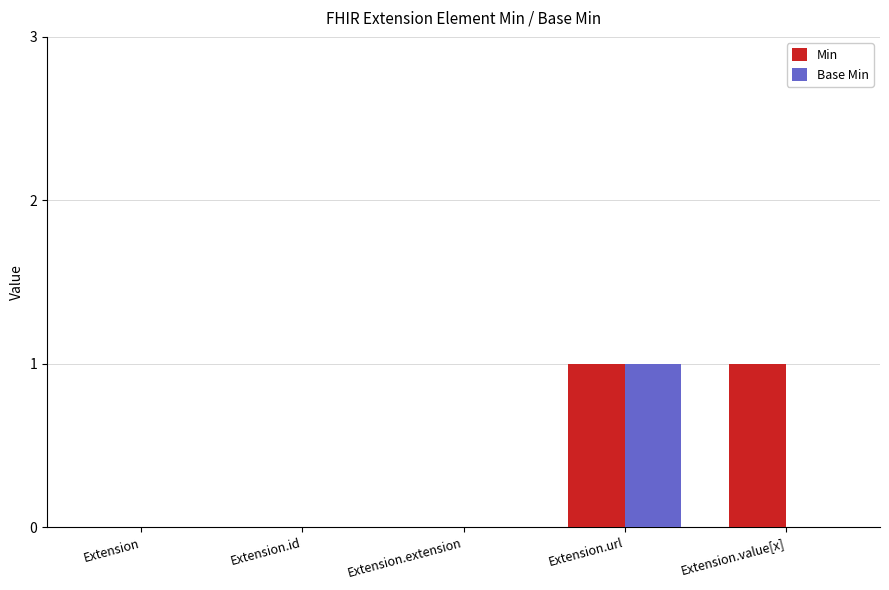

Which category has the highest value in the Base Min series?

Extension.url